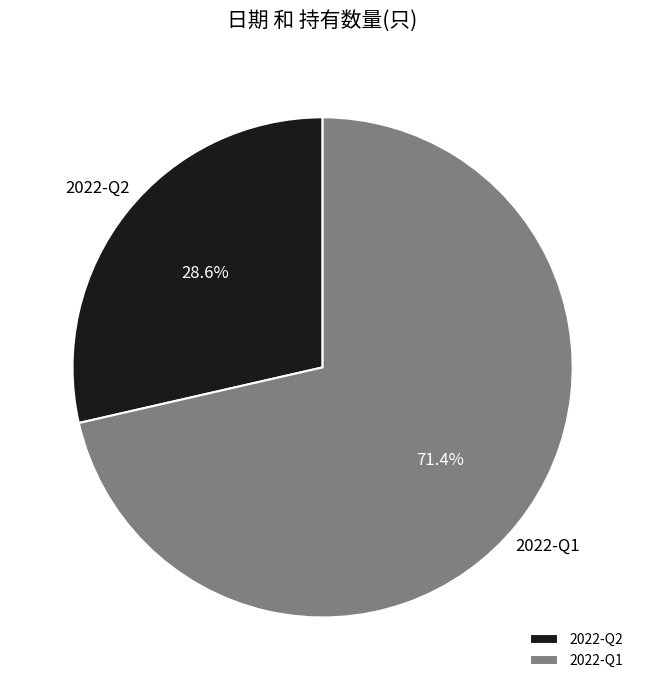

True or false: 2022-Q1 accounts for 62% of the total.

False